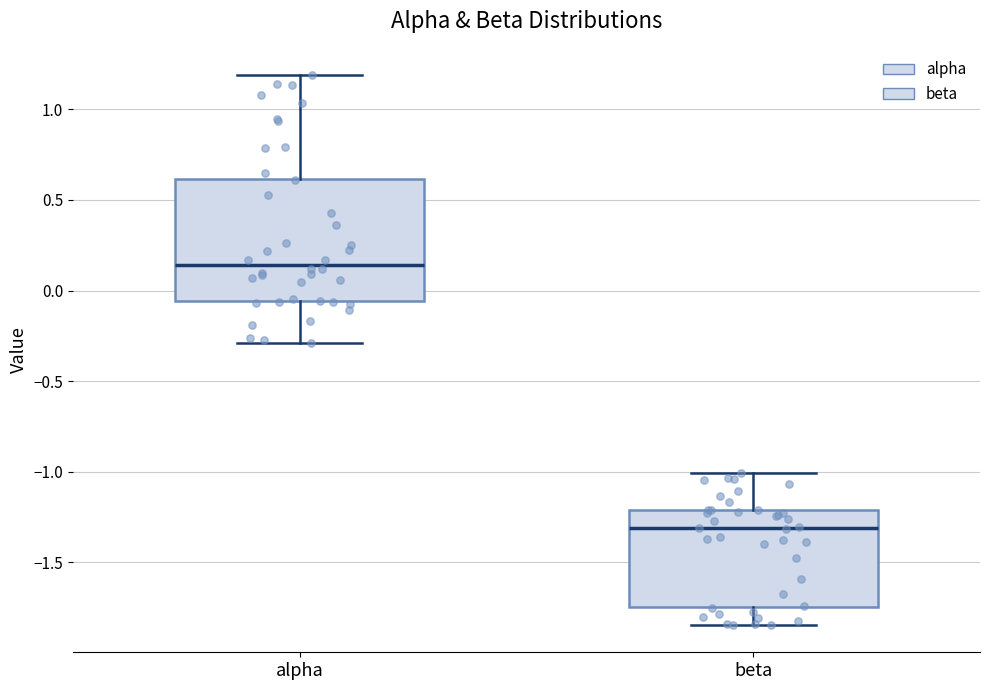

Which box is the tallest, from its lower edge to its upper edge?

alpha